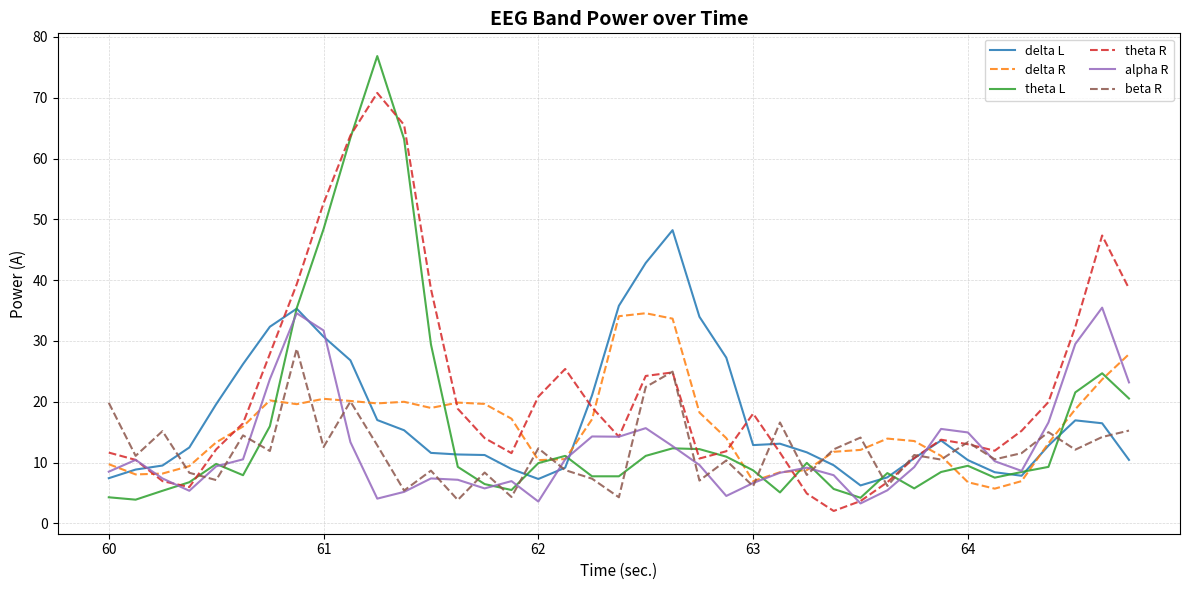

Which series has the largest total across all categories?

theta R